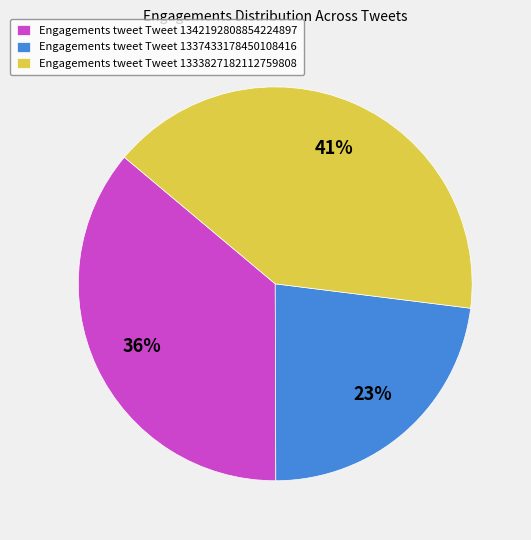

To the nearest percent, what is the difference between the largest and smallest slice percentages?

18%